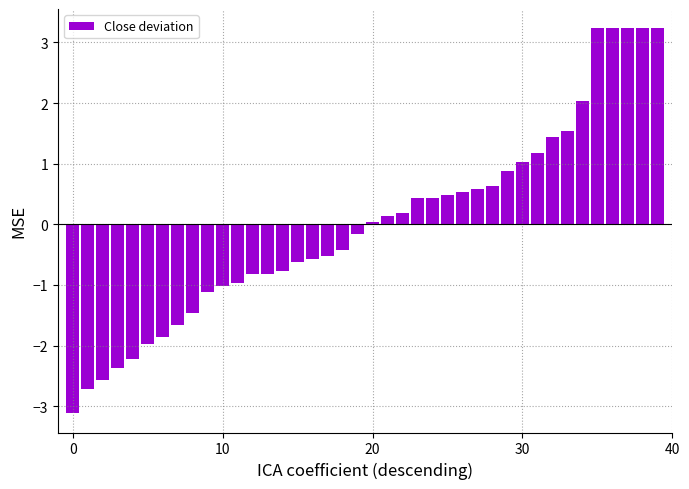

Does the chart contain any negative values?

Yes